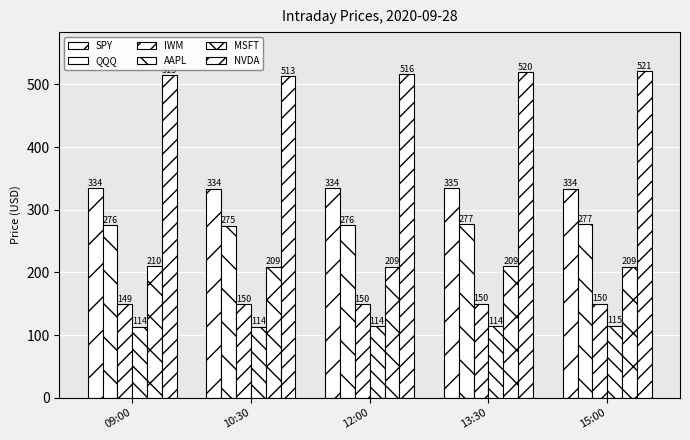

Are the bars grouped side by side (vs. stacked)?

Yes